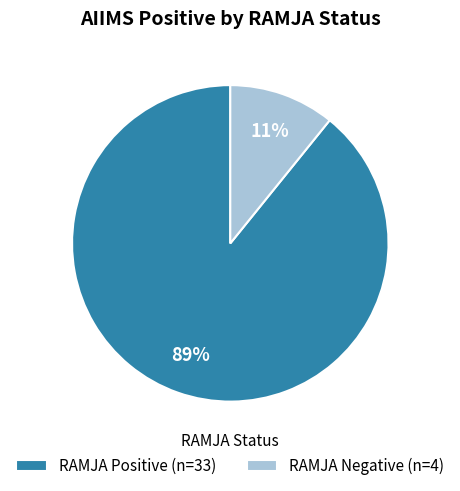

To the nearest percent, what is the difference between the largest and smallest slice percentages?

78%